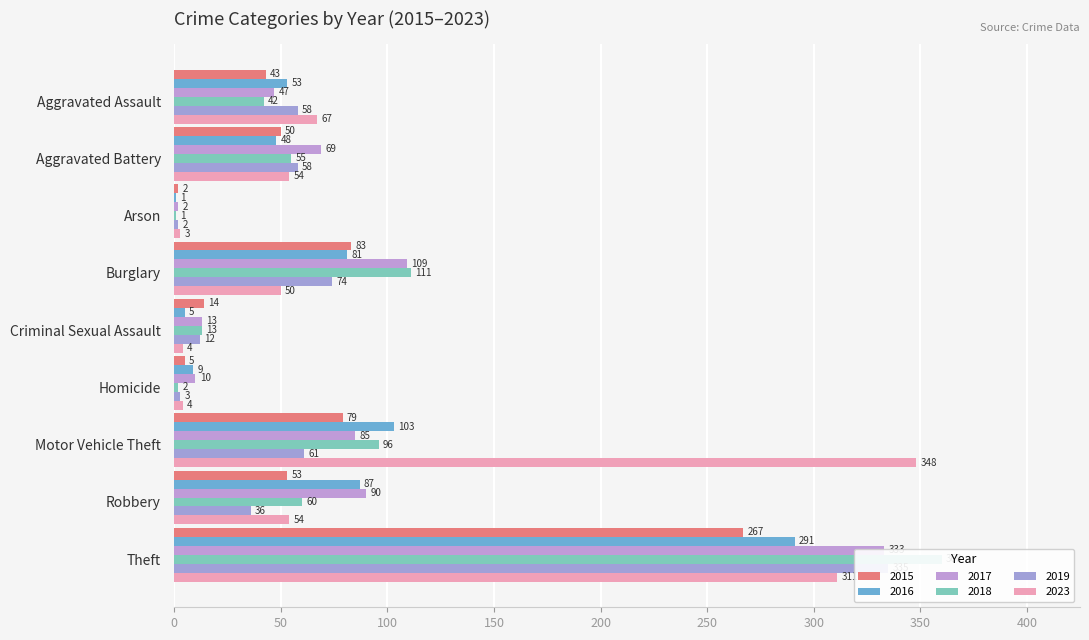

List the labels in order of 2017 value, smallest first.

Arson, Homicide, Criminal Sexual Assault, Aggravated Assault, Aggravated Battery, Motor Vehicle Theft, Robbery, Burglary, Theft